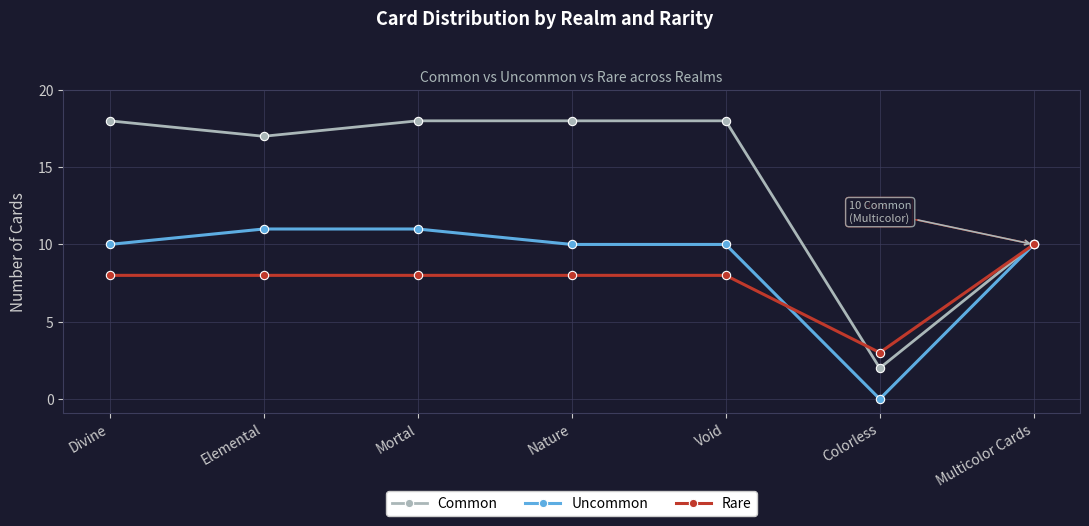

Which series has the largest total across all categories?

Common